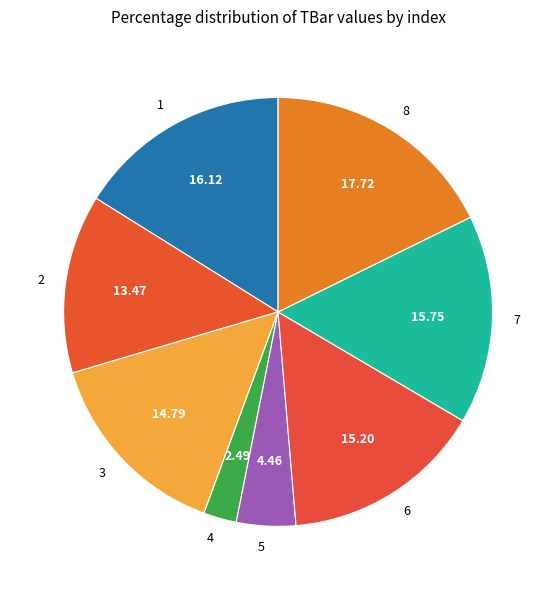

Which category has the smallest portion of the pie?

4